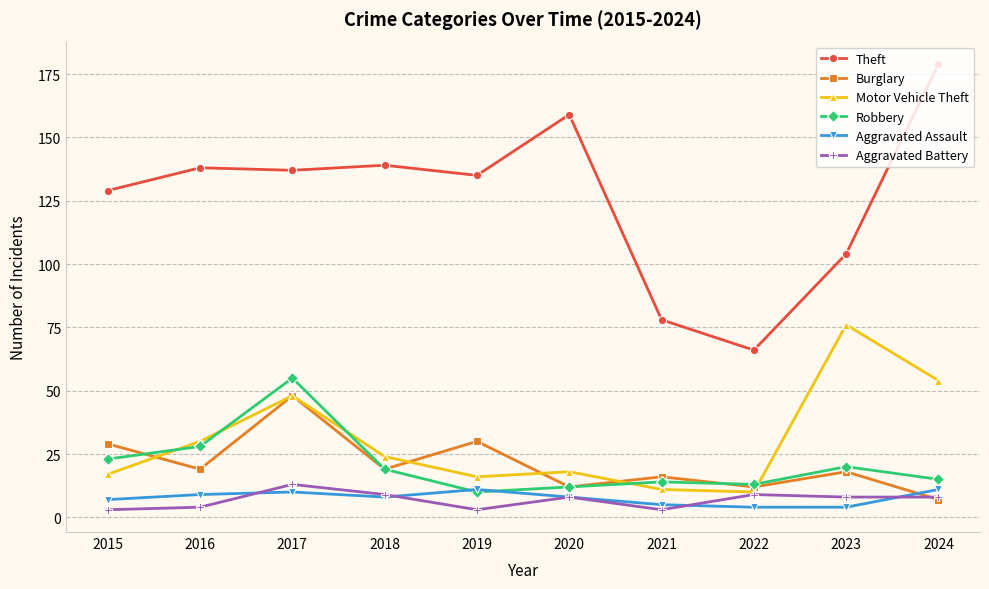

True or false: Aggravated Battery has a value of 13 at 2017.

True